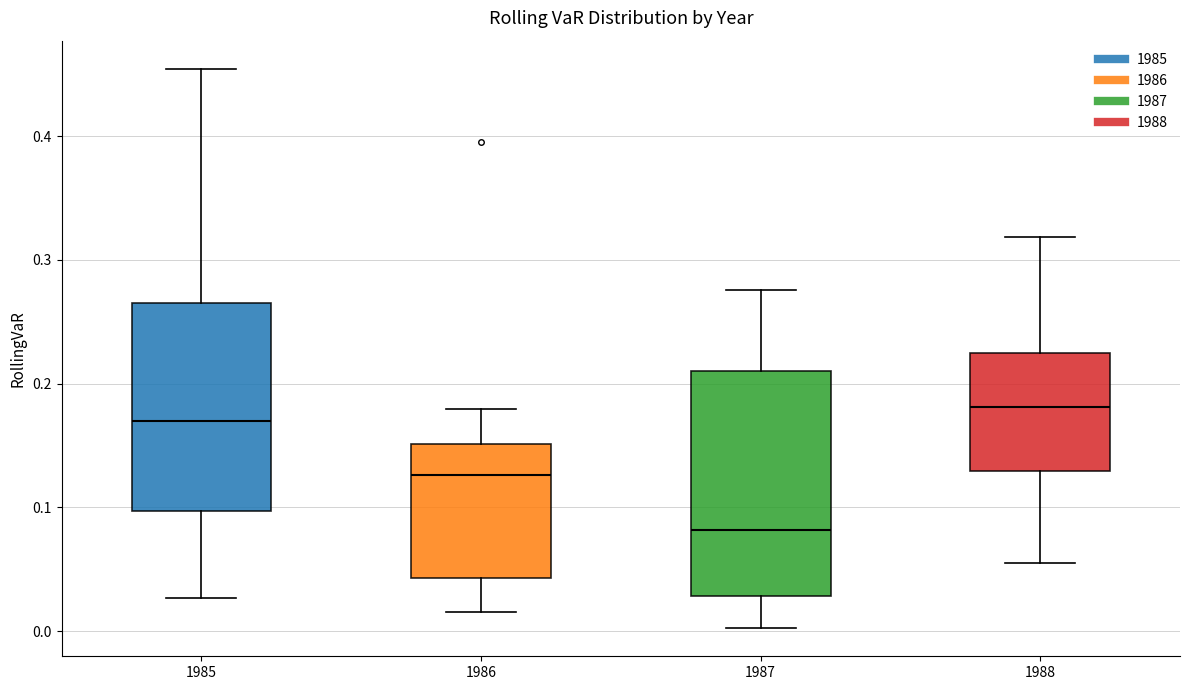

Which box has the highest median line?

1988